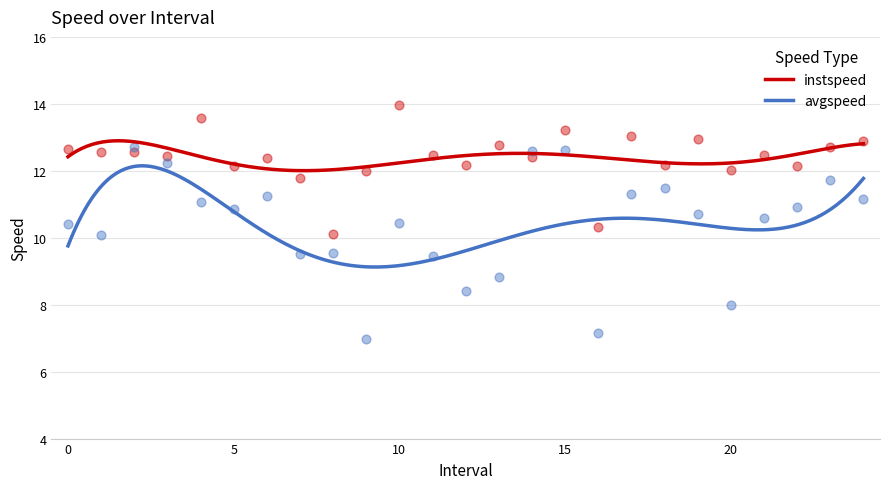

Which series reaches the maximum Y coordinate?

instspeed